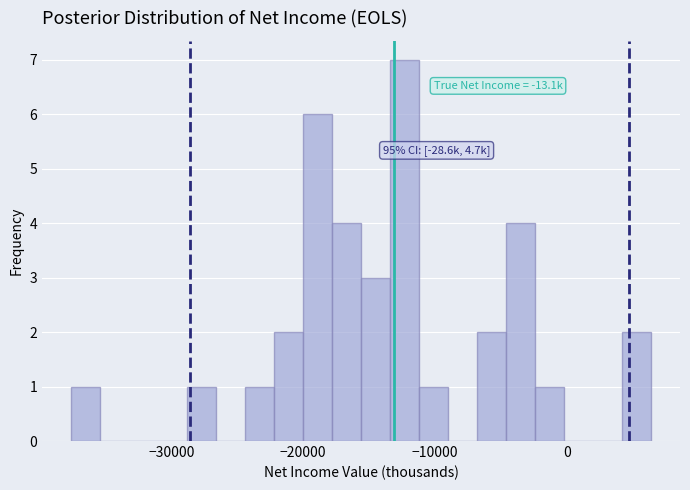

Around what value on the x-axis is the tallest bar? Give the approximate position of its centre, as read against the axis.

-12000